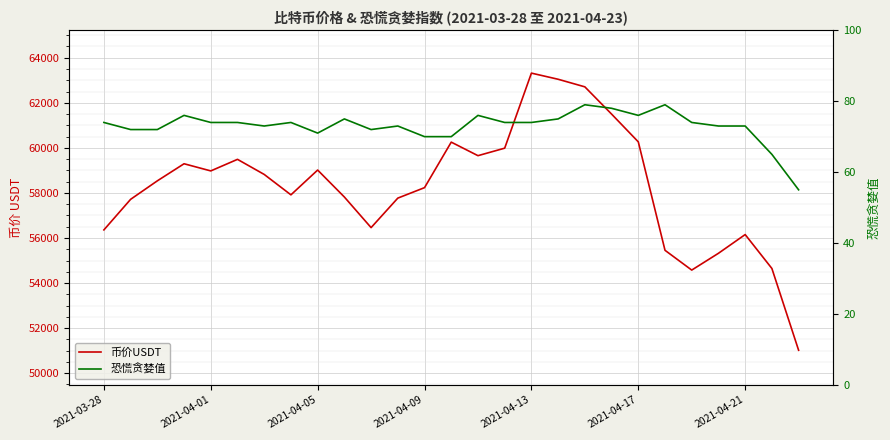

What is the difference between the highest and lowest values at 9?

57744.6